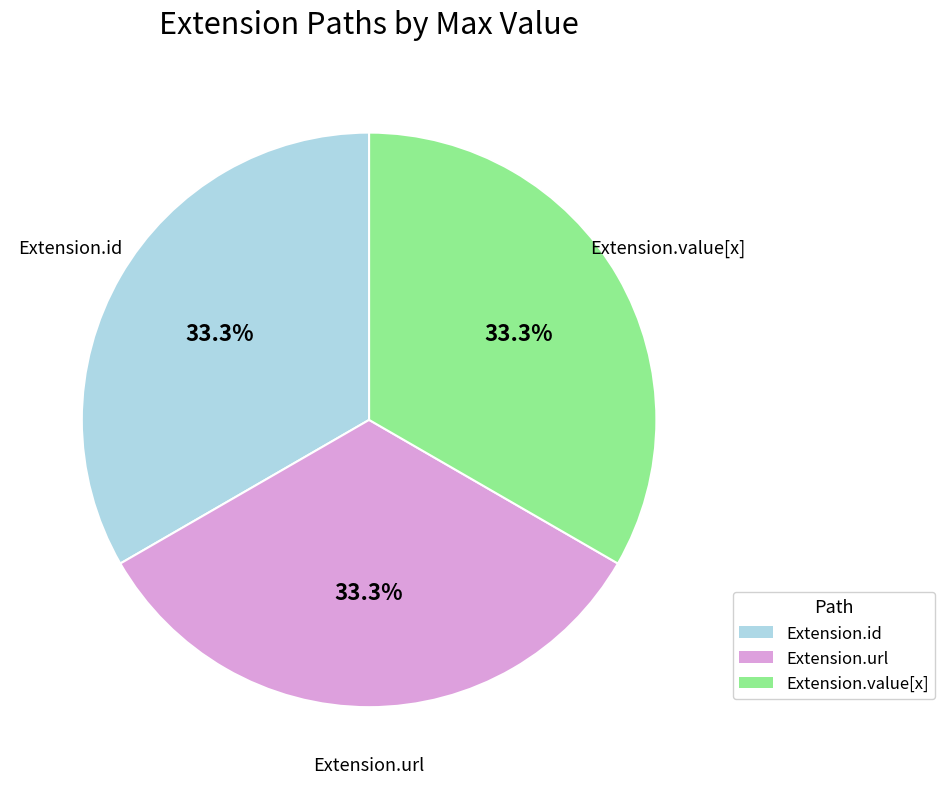

How many segments does this pie chart have?

3